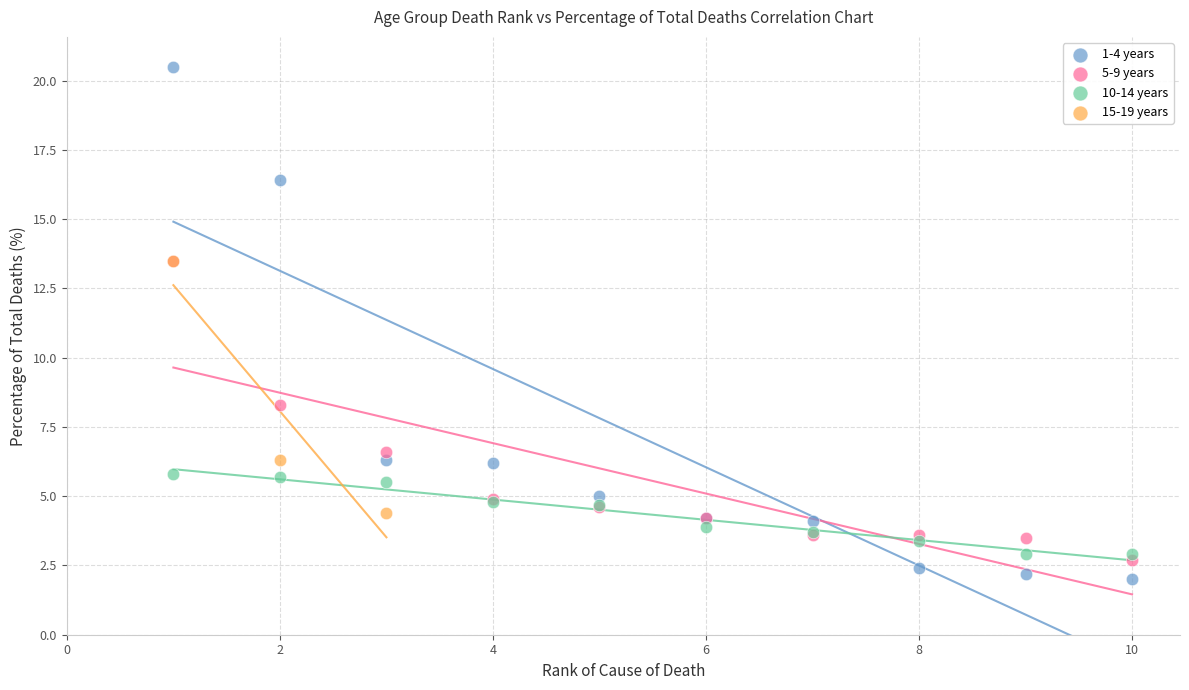

What are all the series names shown in the legend?

1-4 years, 5-9 years, 10-14 years, 15-19 years